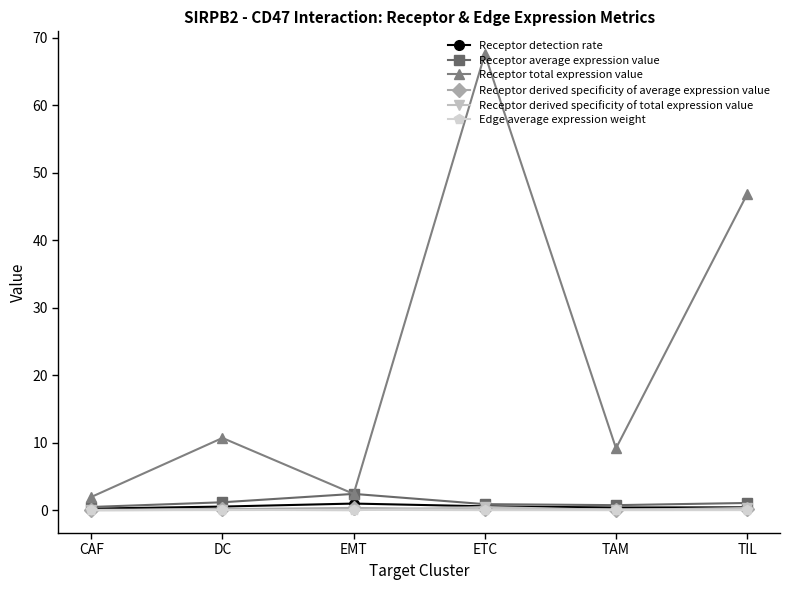

What position from the right is DC?

5